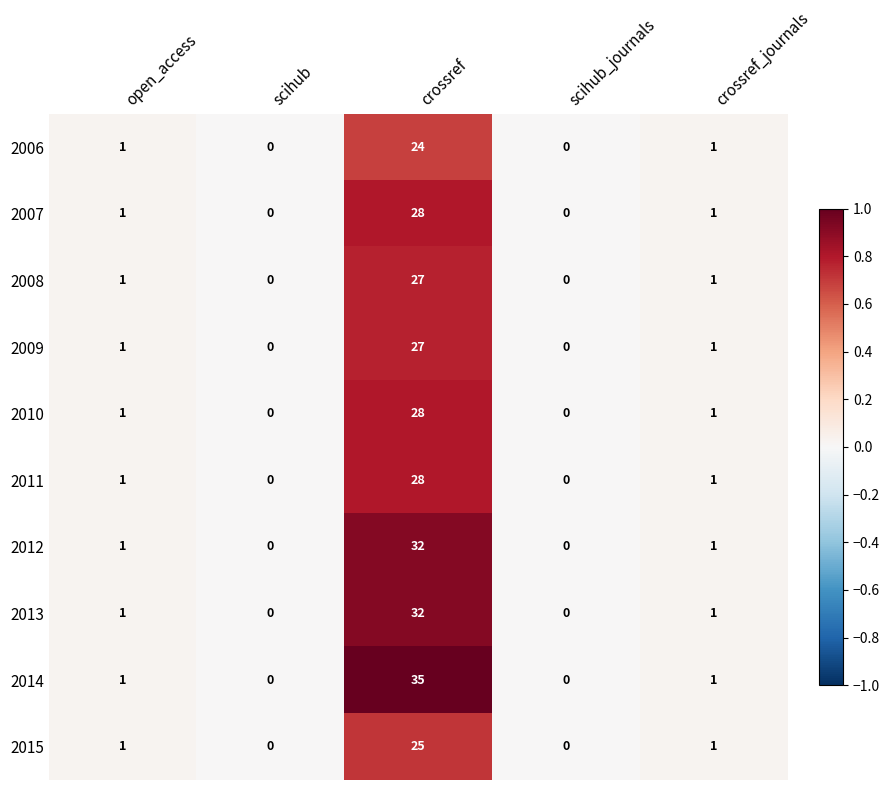

What is the total value across all series at crossref_journals?

10